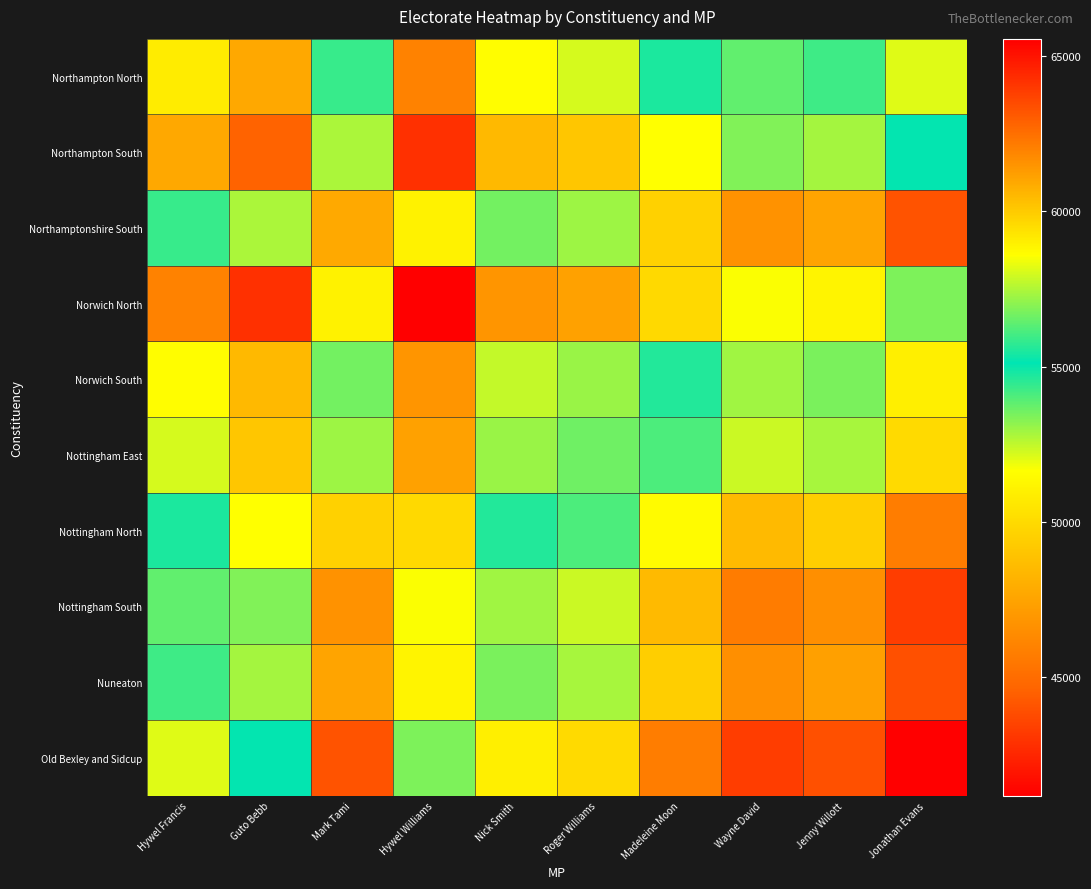

At how many categories does at least one series exceed 52747?

10